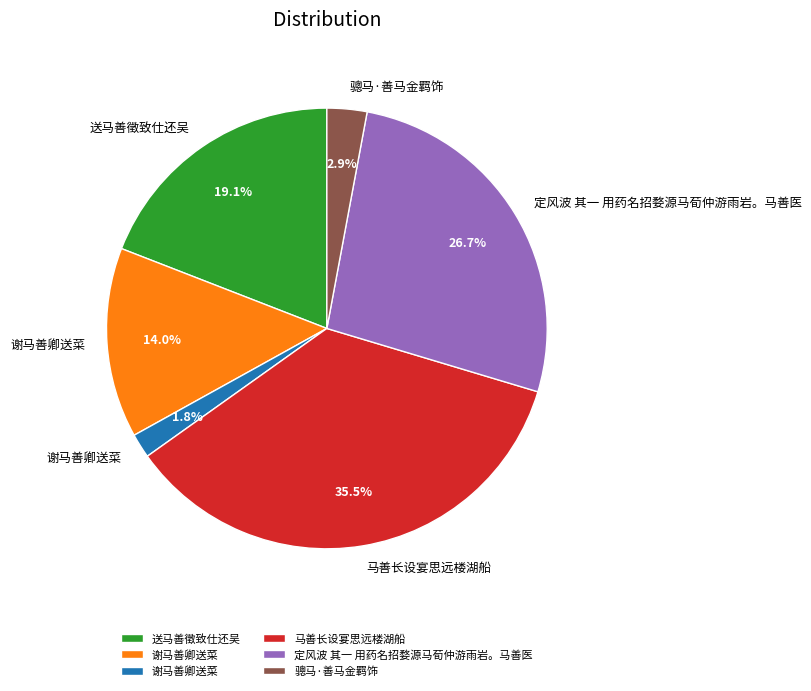

Does any single category account for the majority?

No